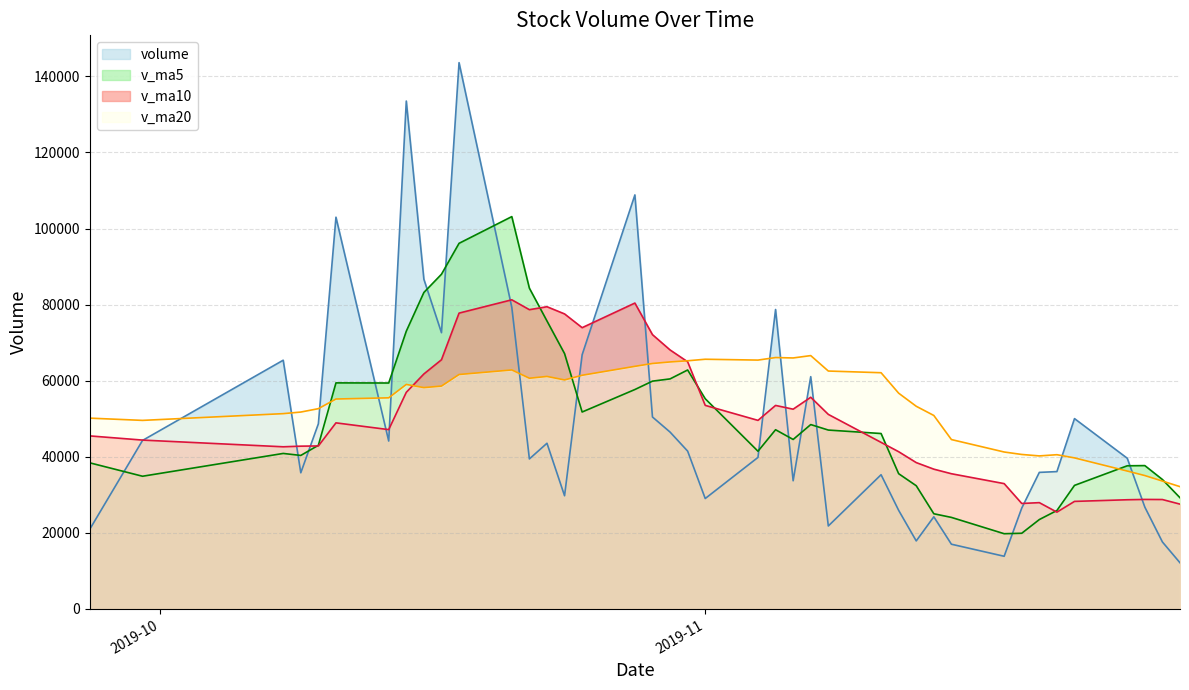

True or false: v_ma5 and v_ma20 cross at least once.

True